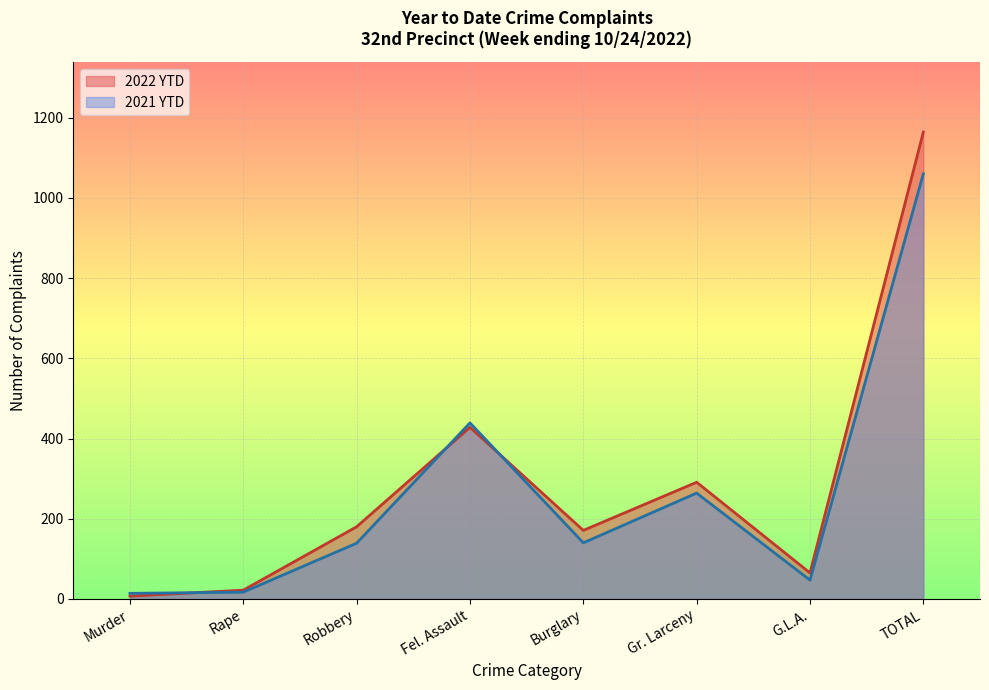

Which has a higher value, Gr. Larceny or Burglary?

Gr. Larceny